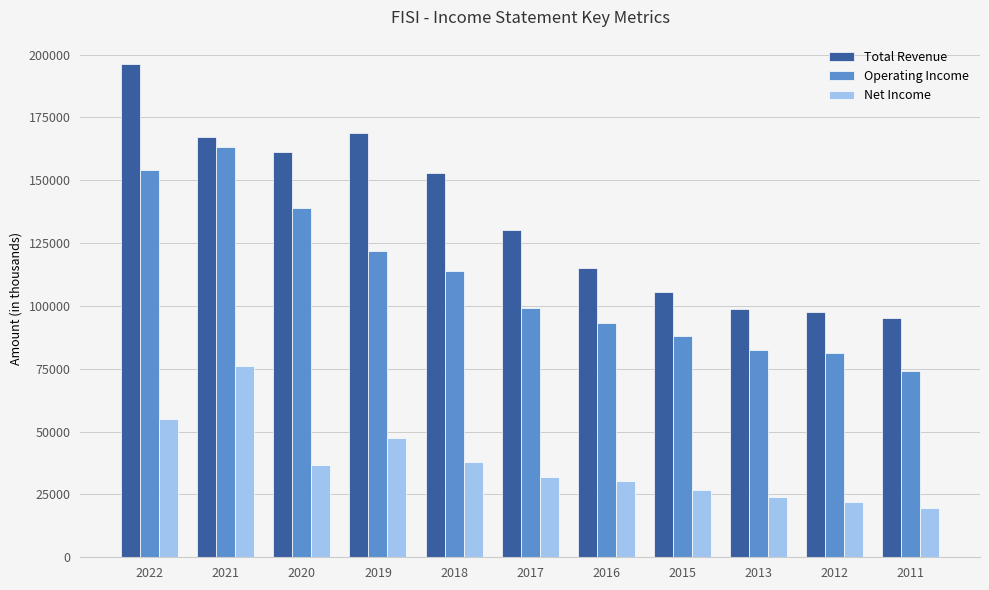

What is the minimum value for Total Revenue?

95100